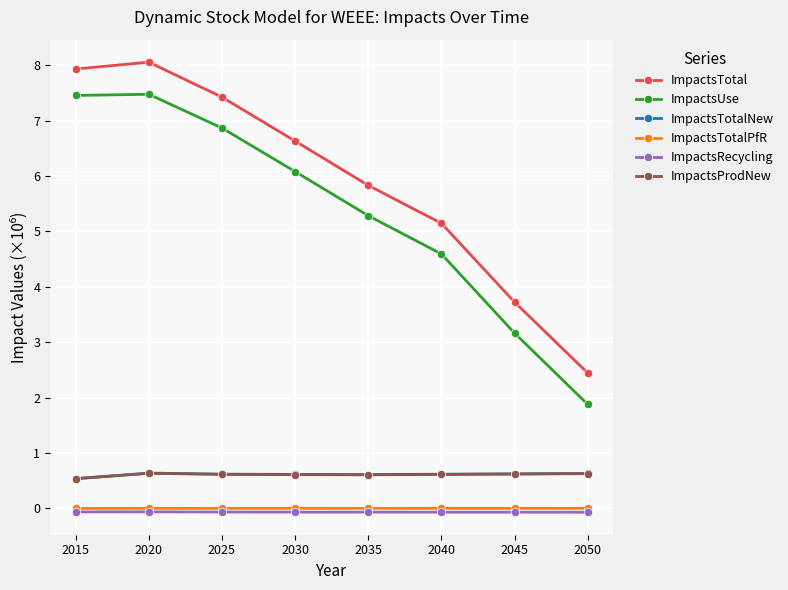

What value does the ImpactsRecycling series have at 2025?

-0.1